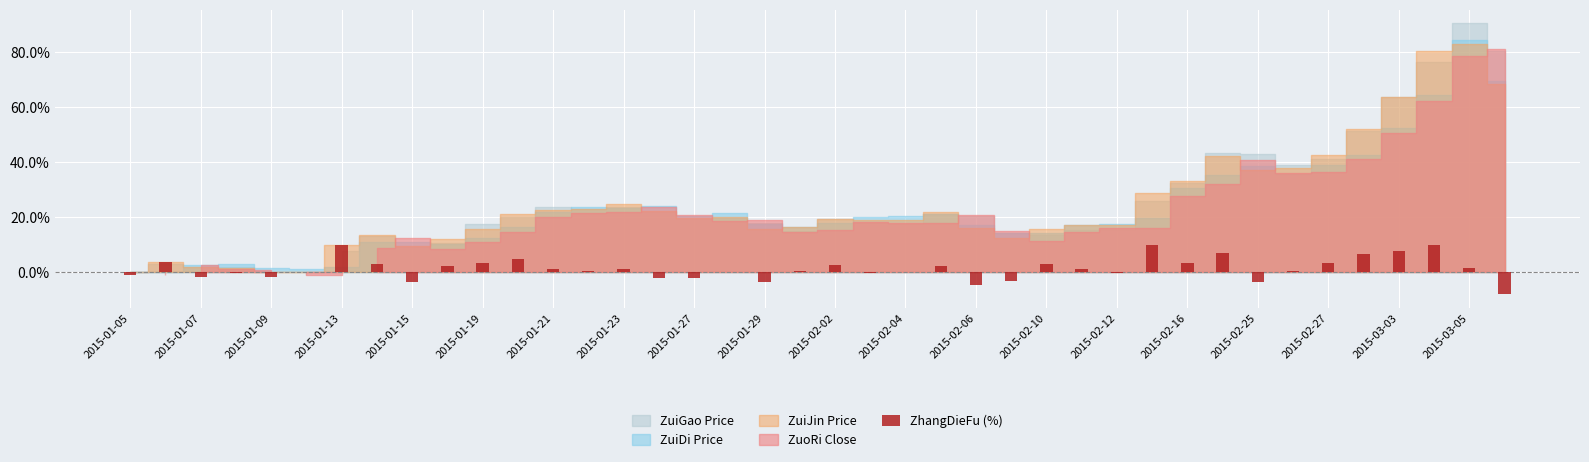

What is the sum of all values?

90.0